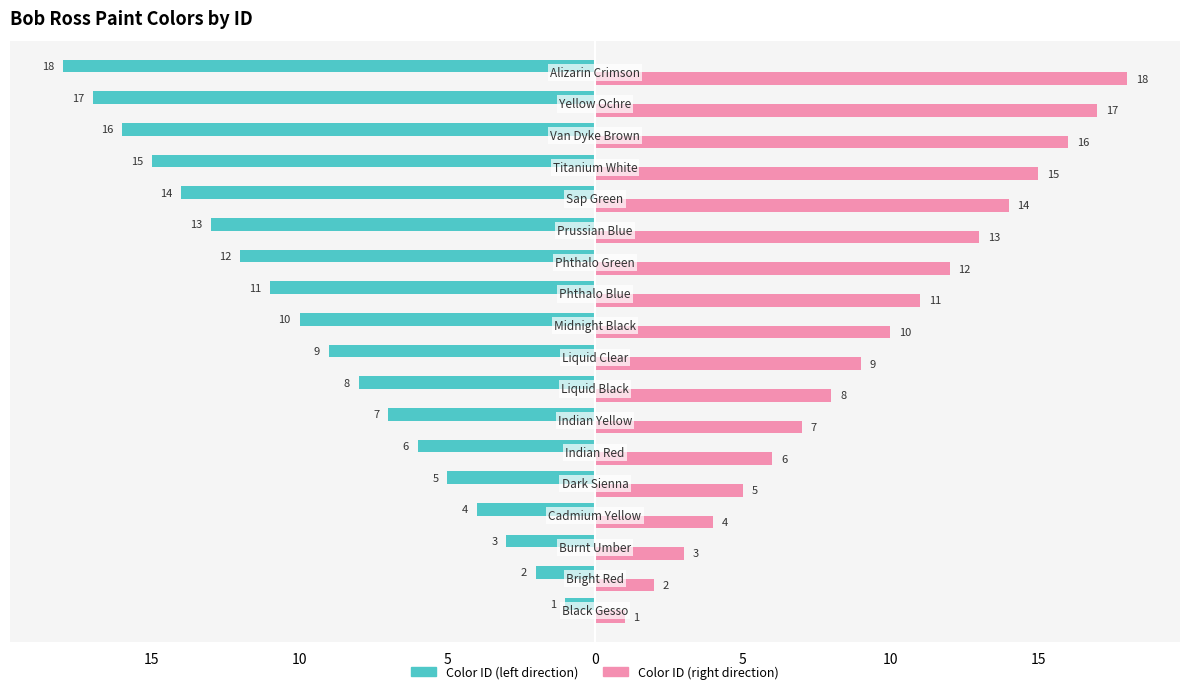

How many groups of bars are there?

18